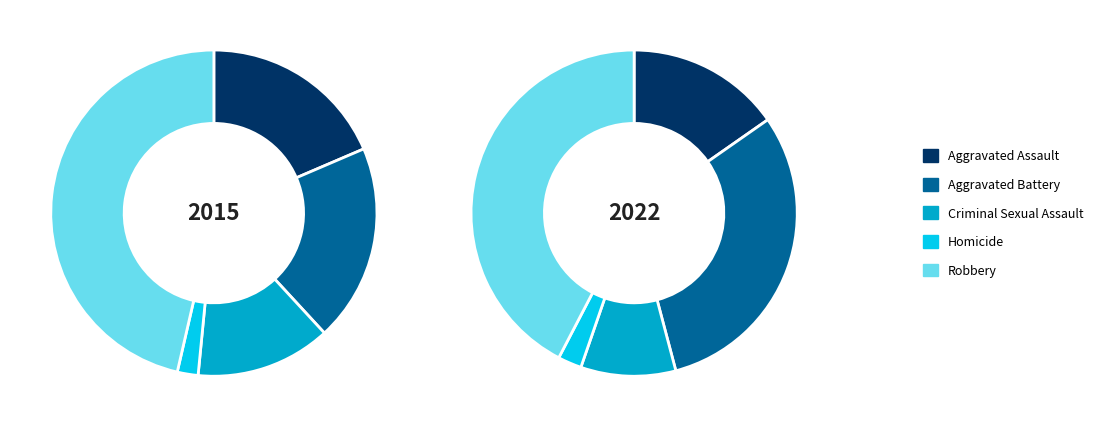

To the nearest percent, what is the difference between the Aggravated Assault and Robbery slice percentages?

27%